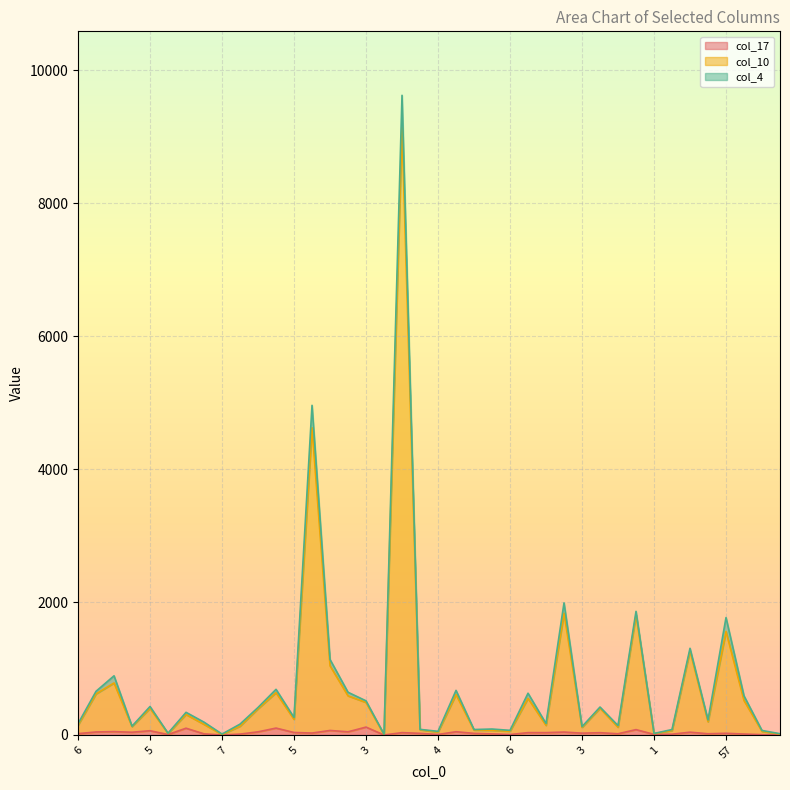

Is the value of col_17 at 6 greater than the value of col_10 at 57?

No